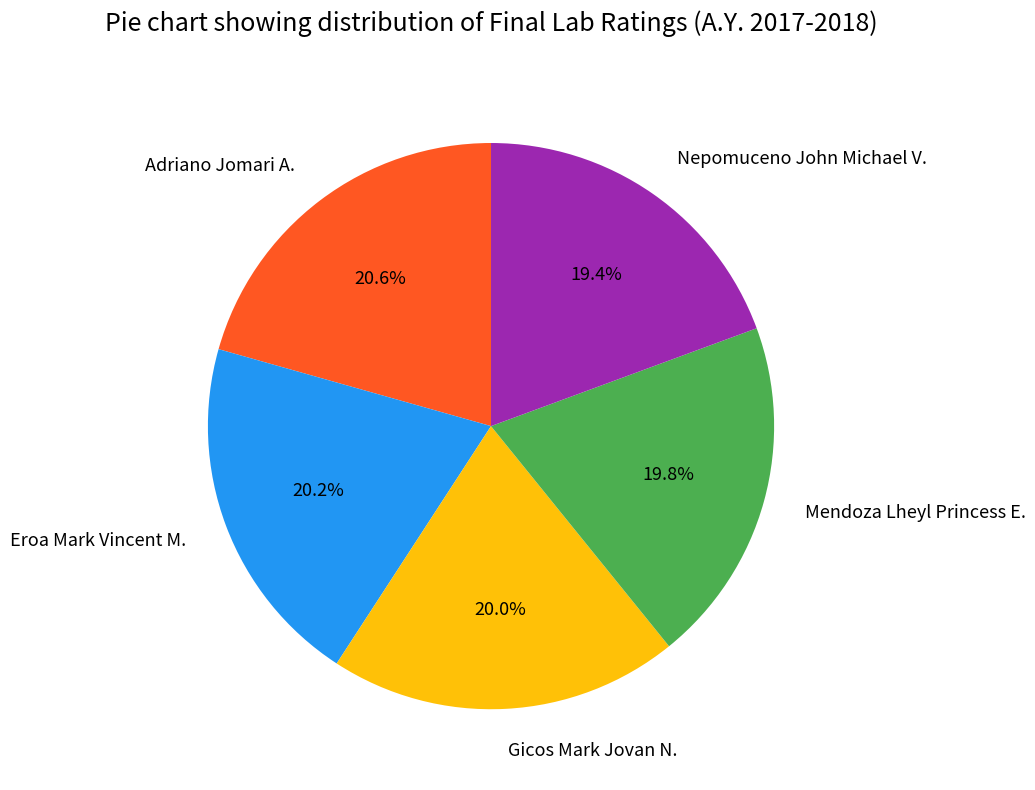

To the nearest percent, what is the difference between the largest and smallest slice percentages?

1%